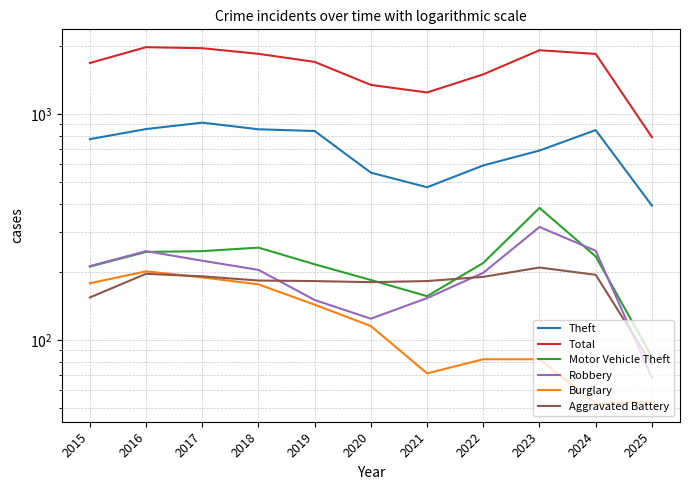

How many times do Motor Vehicle Theft and Robbery cross each other?

3